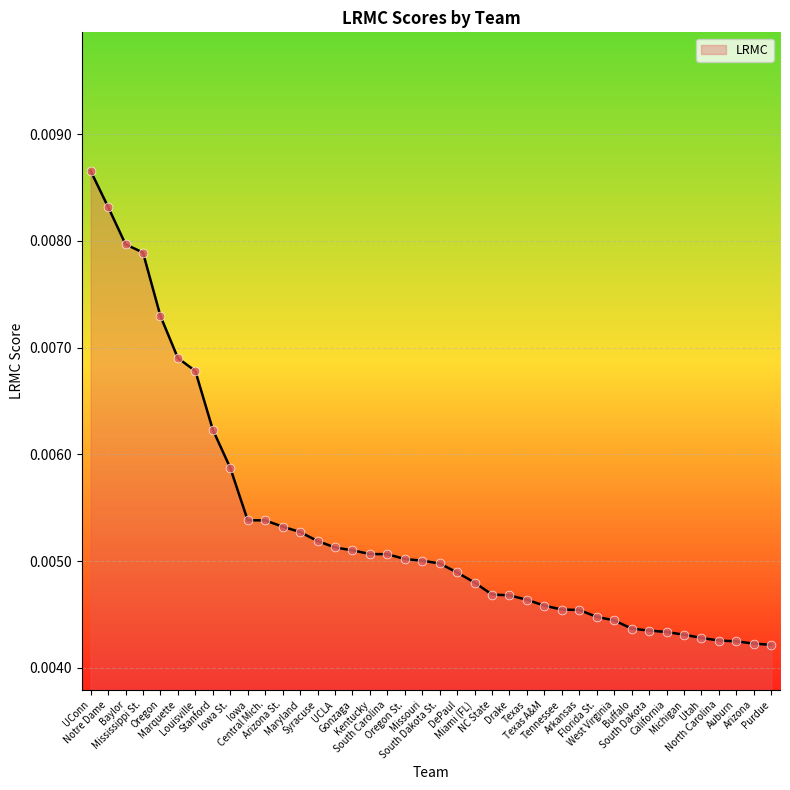

Which has a higher value, Louisville or Baylor?

Baylor